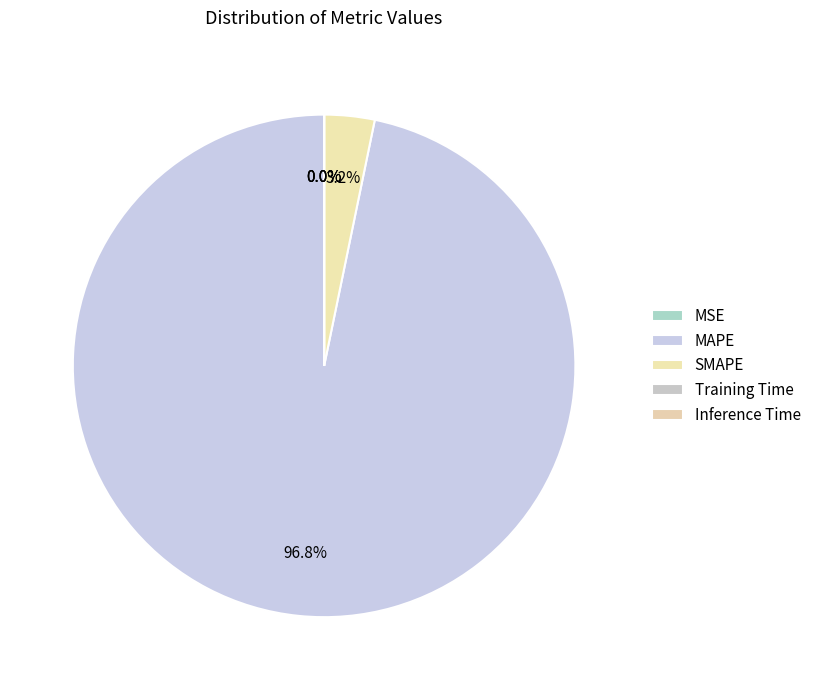

Is there any slice that represents more than half of the pie?

Yes